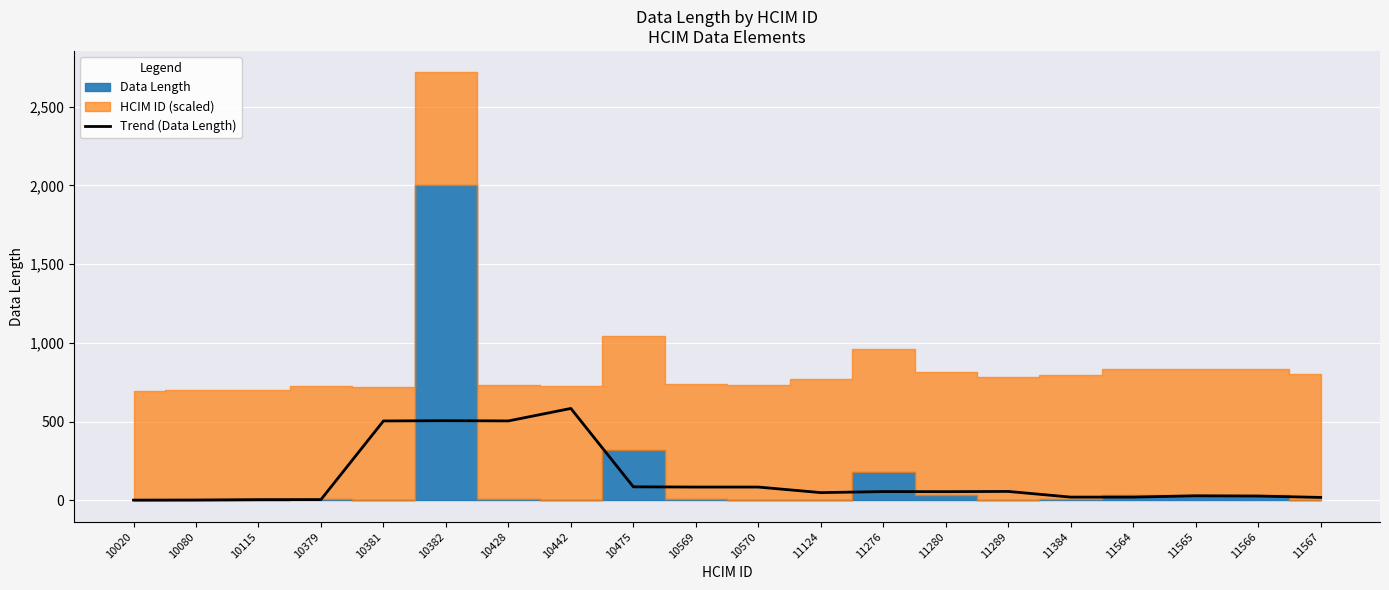

How many lines are shown in the chart?

1